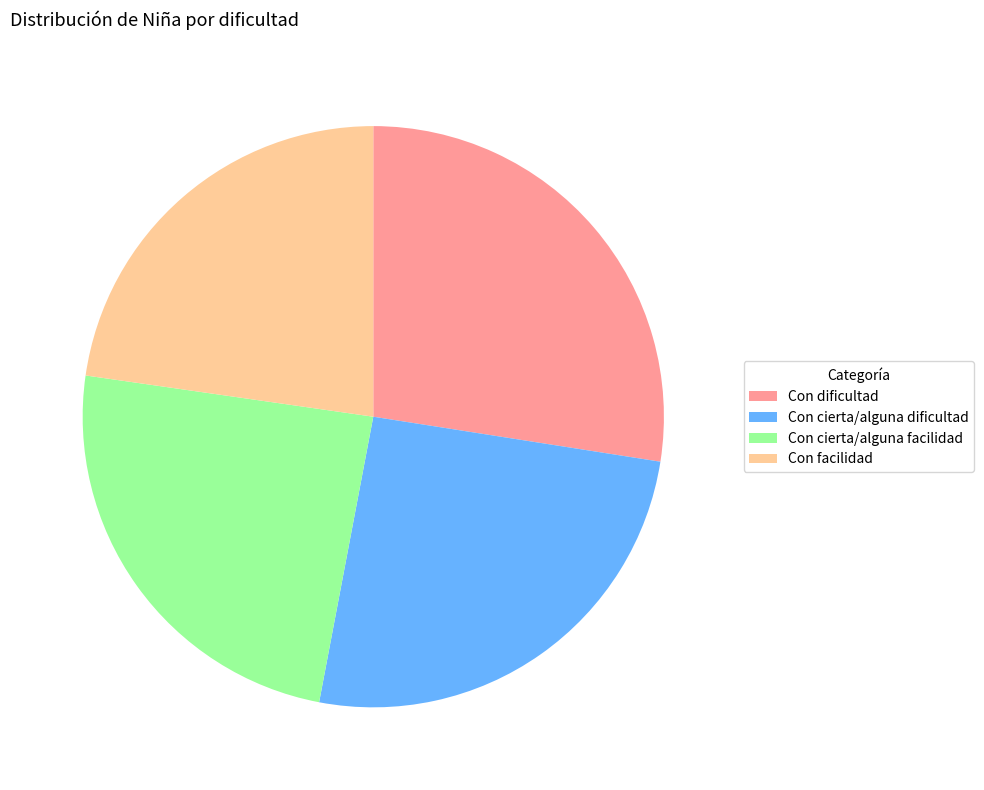

Combined, do Con cierta/alguna dificultad and Con facilidad account for over 50%?

No